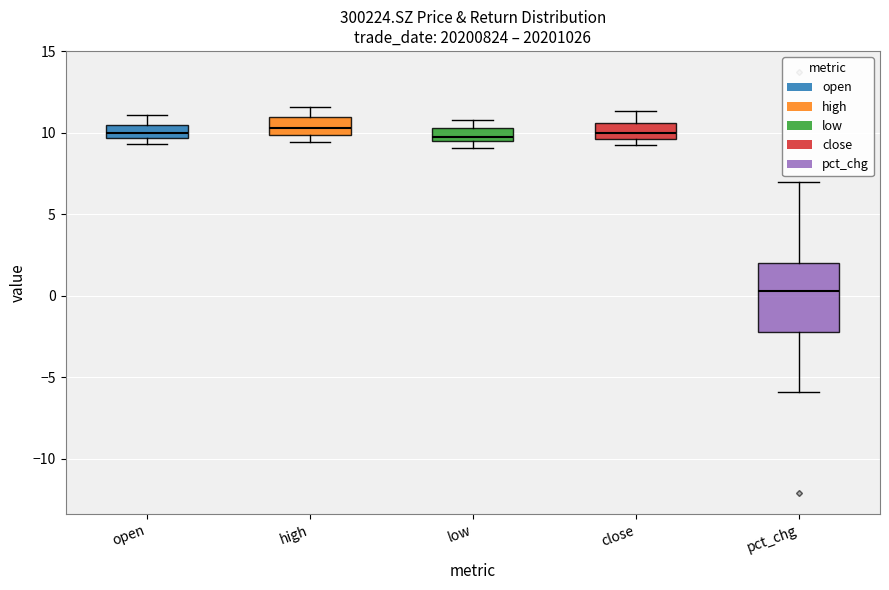

Which box's median line is the lowest?

pct_chg